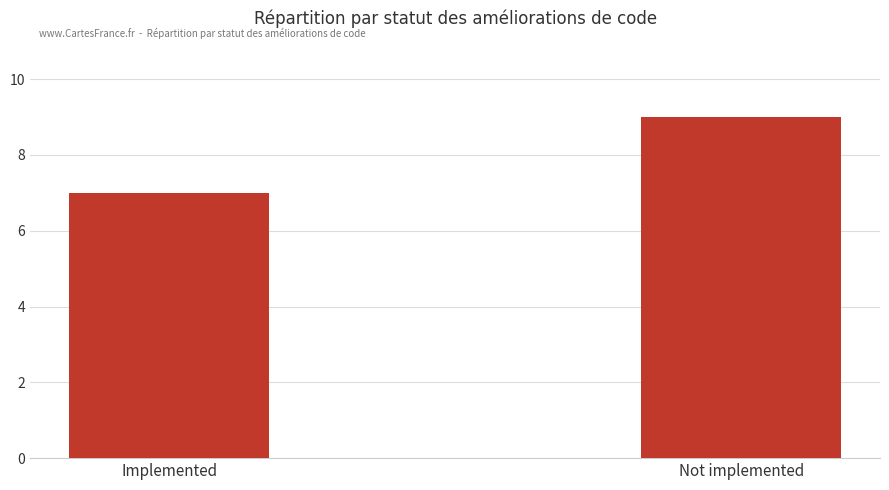

The chart shows a value of 2 at Implemented. True or false?

False